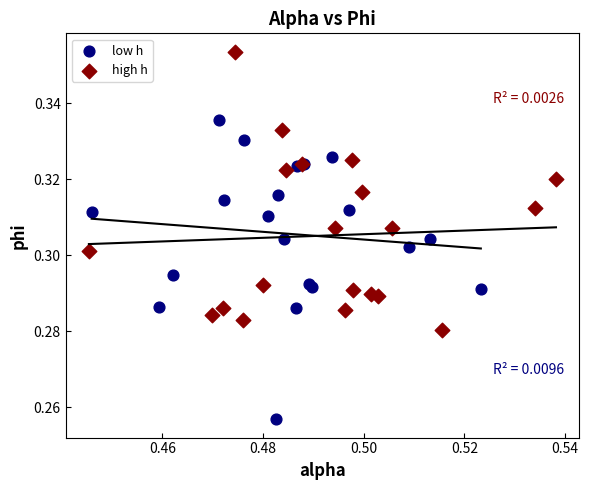

Which series contains the highest Y value?

high h